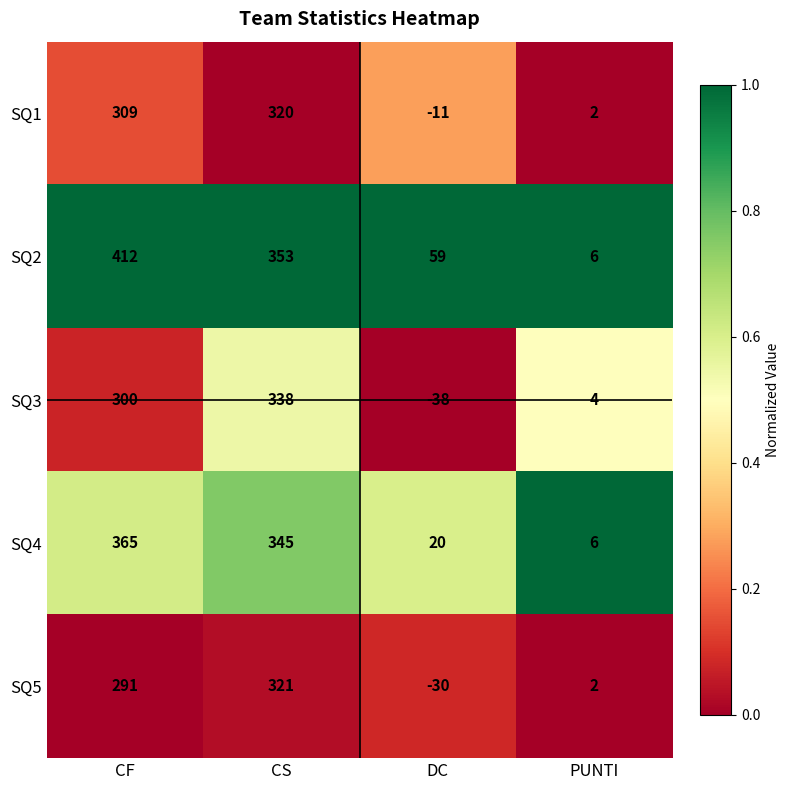

What is the difference between the highest and lowest values at CS?

33